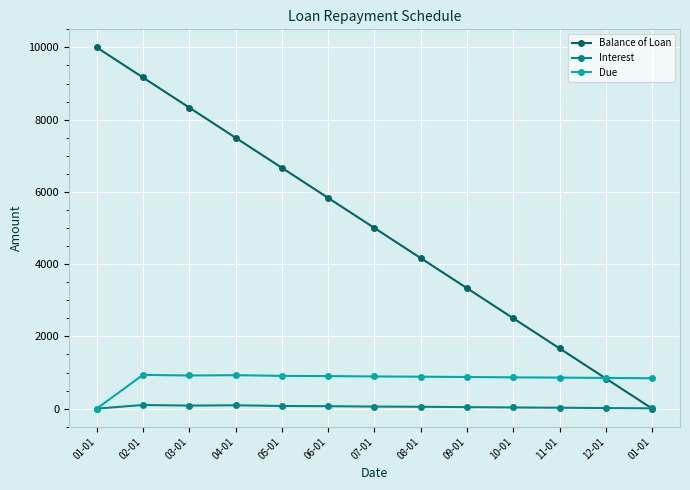

Count the number of data series in this chart.

3